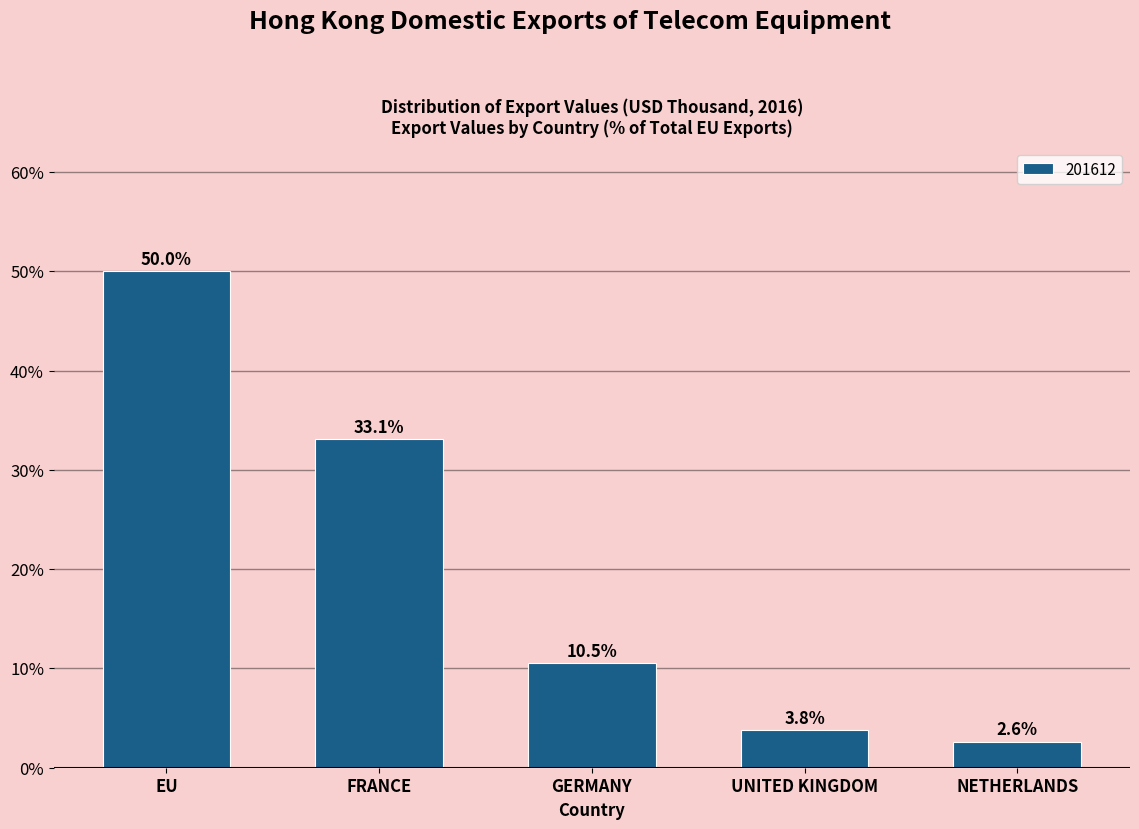

Reading left to right, list all the values displayed in this chart.

50.0	33.1	10.5	3.8	2.6